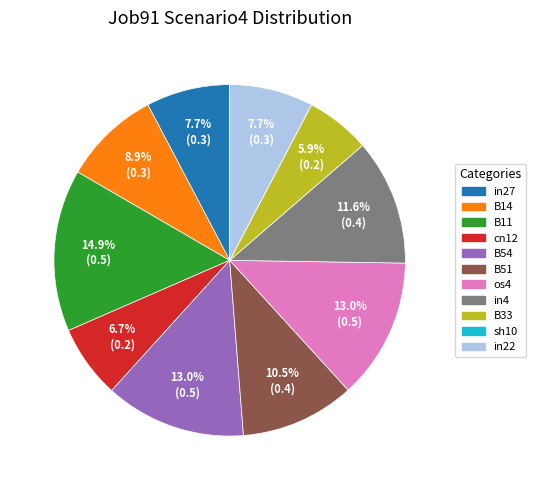

To the nearest percent, what is the average slice percentage?

9%